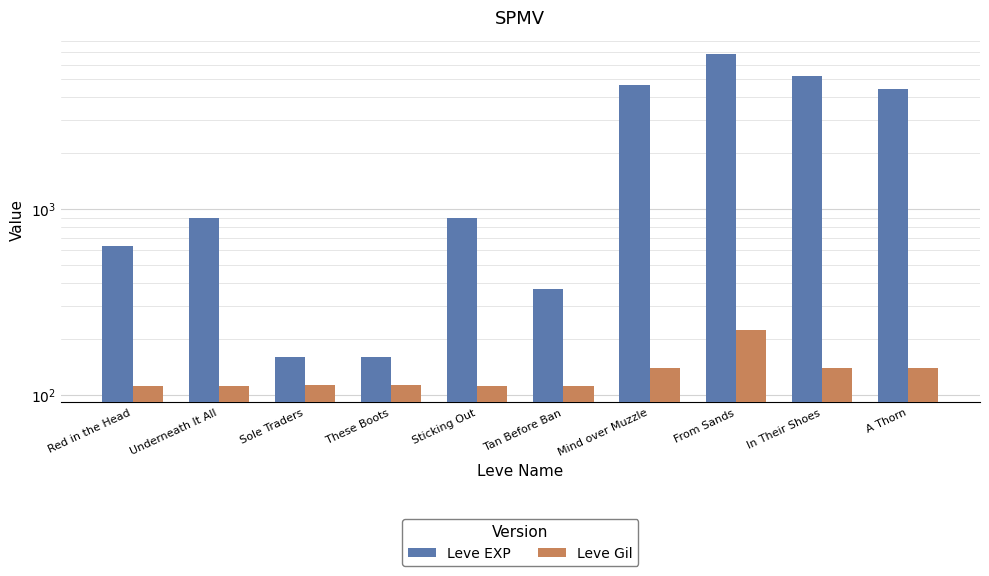

Which category has the highest value in the Leve EXP series?

From Sands